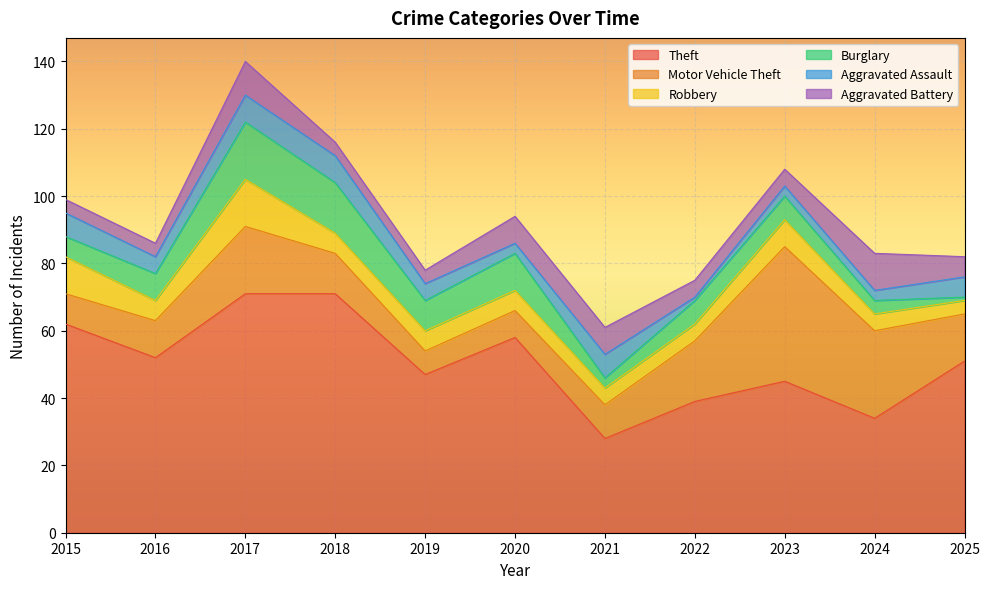

The Aggravated Assault series shows 3 at 2024. True or false?

True